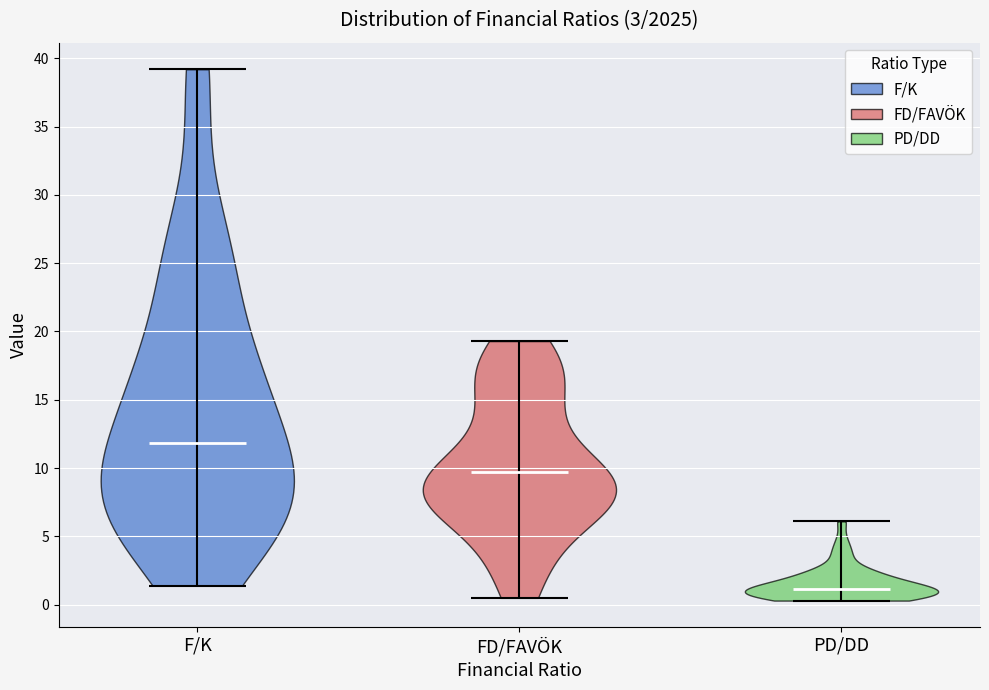

Reading left to right, read every violin against the y-axis: where its median line is, and the lowest and highest points it reaches. The values are not printed on the chart, so give them approximately, as read against the axis.

F/K: median line 12.0, lowest point 1.5, highest point 39.0
FD/FAVÖK: median line 9.5, lowest point 0.5, highest point 19.5
PD/DD: median line 1.0, lowest point 0.5, highest point 6.0